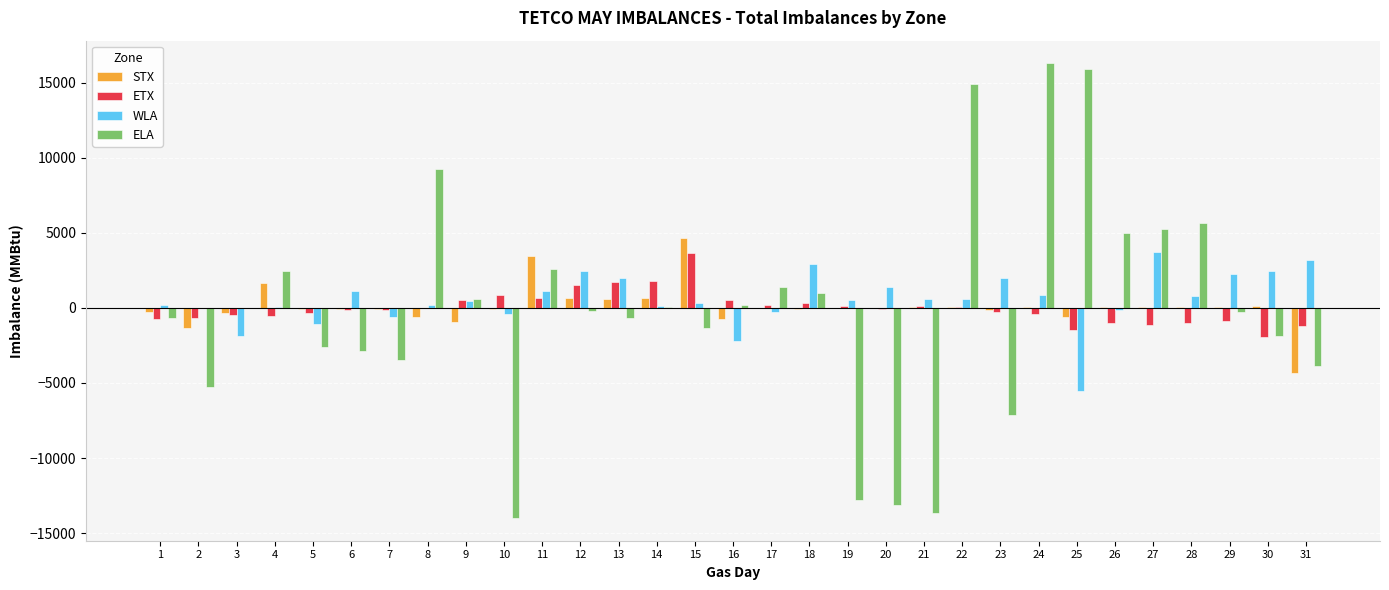

Which category has the highest value in the STX series?

15